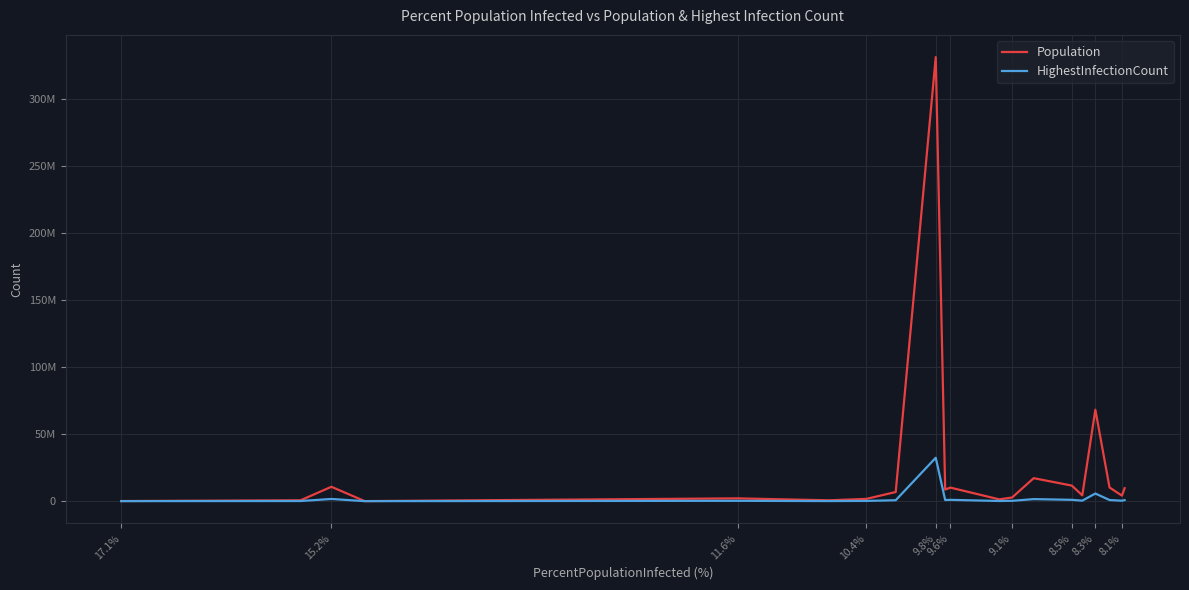

True or false: Population and HighestInfectionCount cross at least once.

False